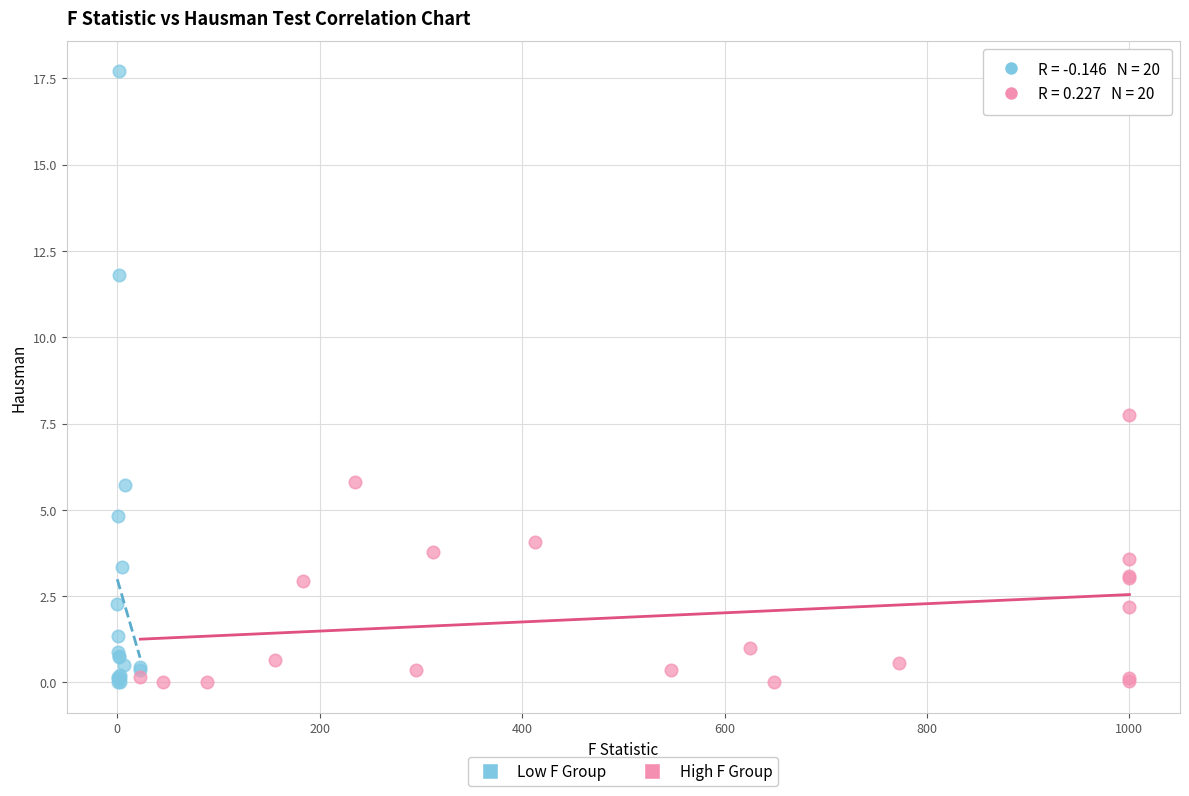

Which series has the largest Y range (max minus min)?

Low F Group